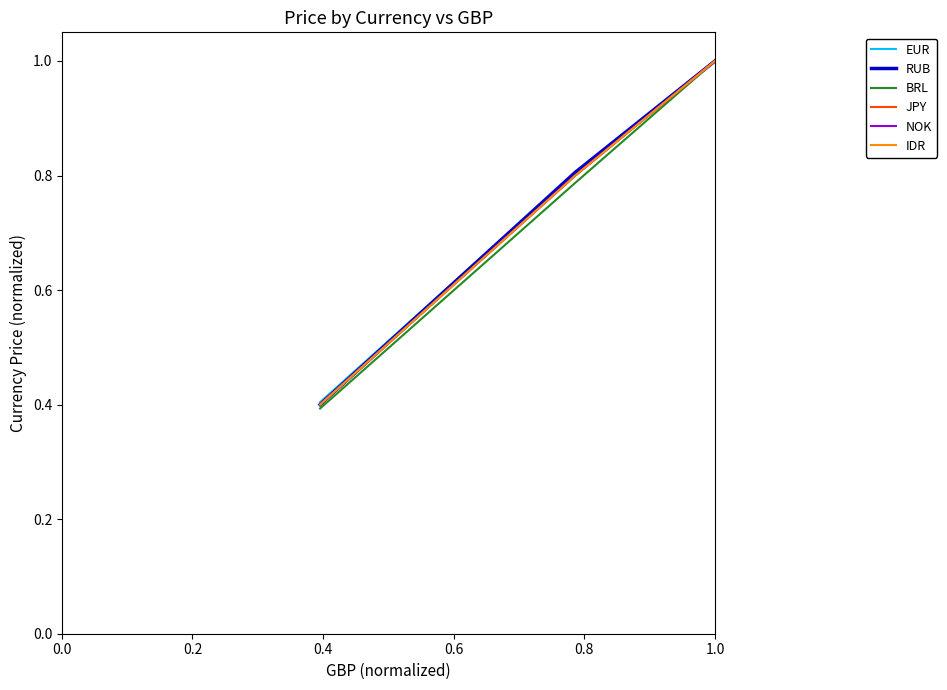

Which series has the largest range (max minus min)?

BRL